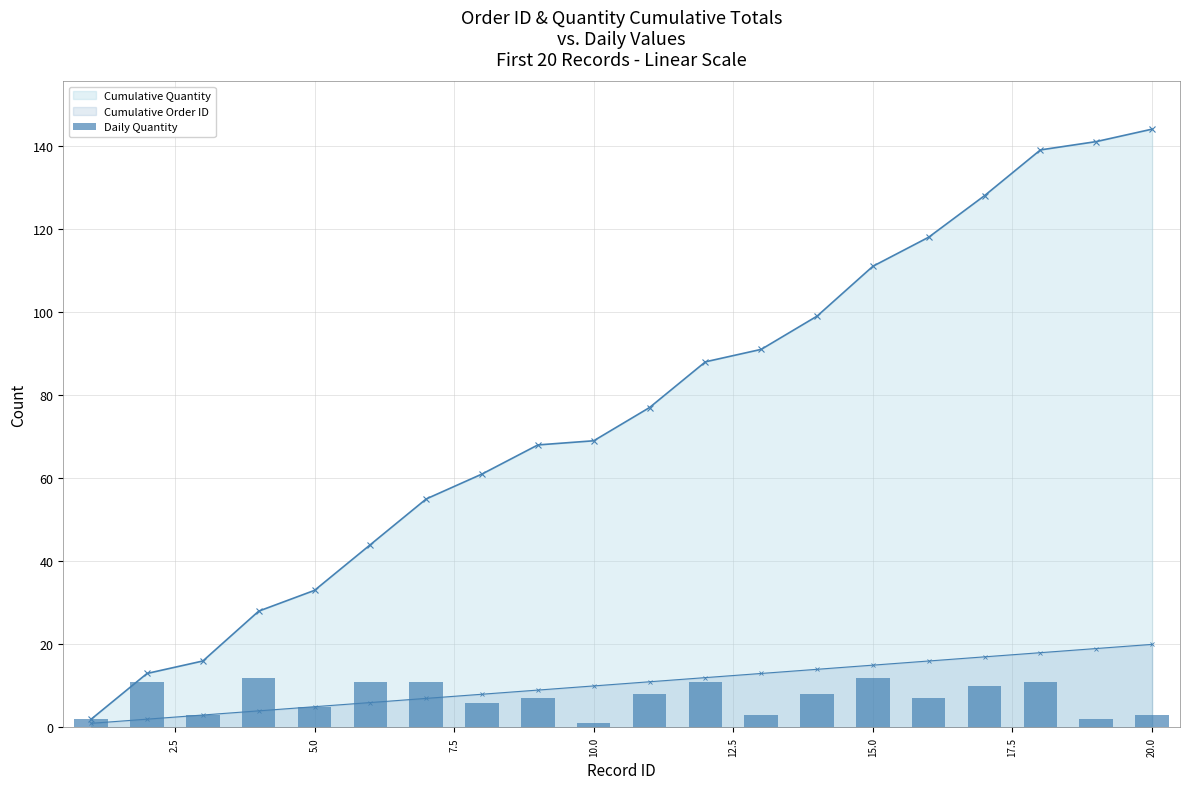

True or false: Daily Quantity has a value of 7 at 5.0.

False